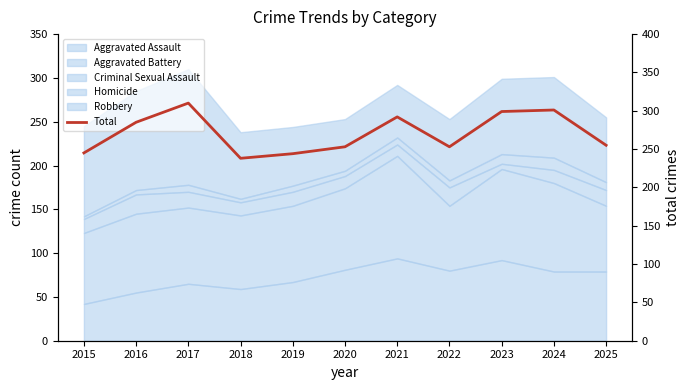

Rank the categories by value from highest to lowest.

2017, 2024, 2023, 2021, 2016, 2025, 2020, 2022, 2015, 2019, 2018